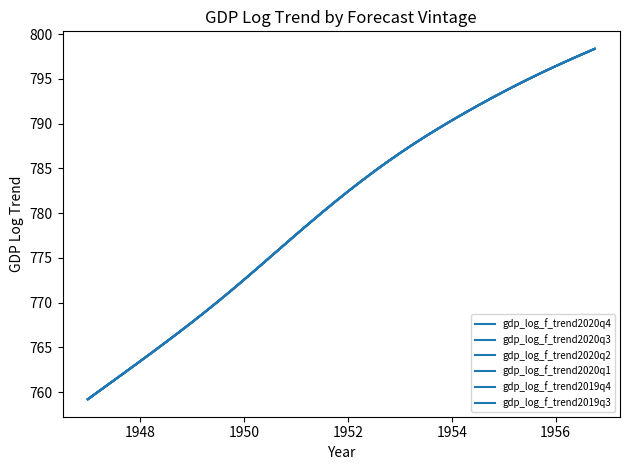

Is this an area chart (filled region under the line)?

No